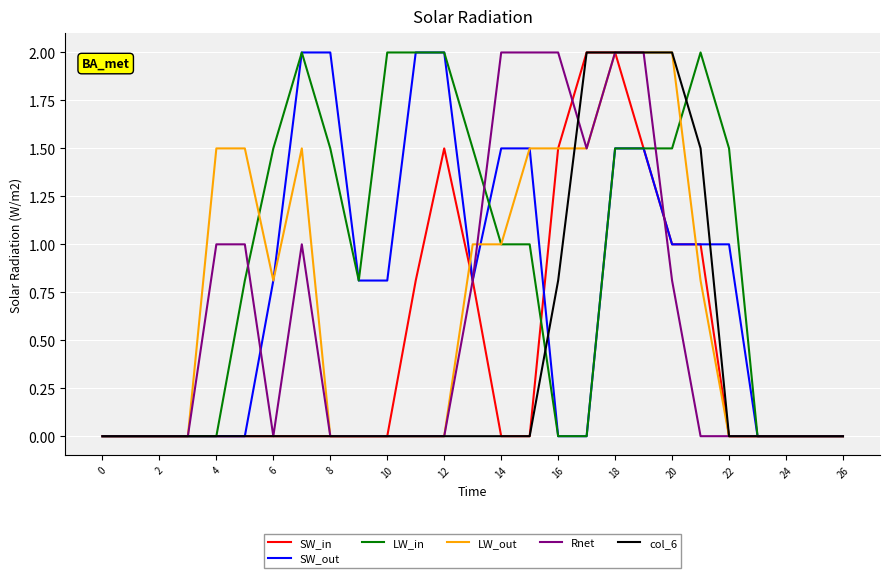

Which series has the largest total across all categories?

LW_in